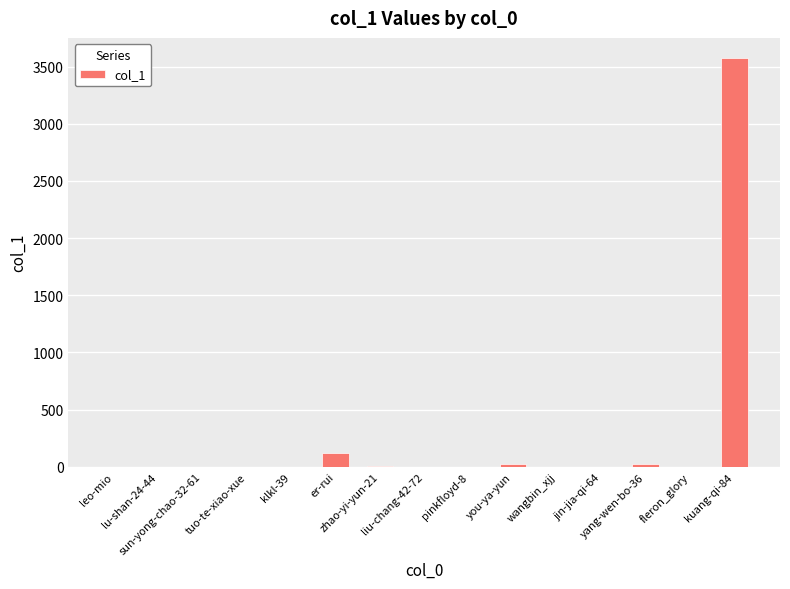

What is the greatest value displayed?

3572